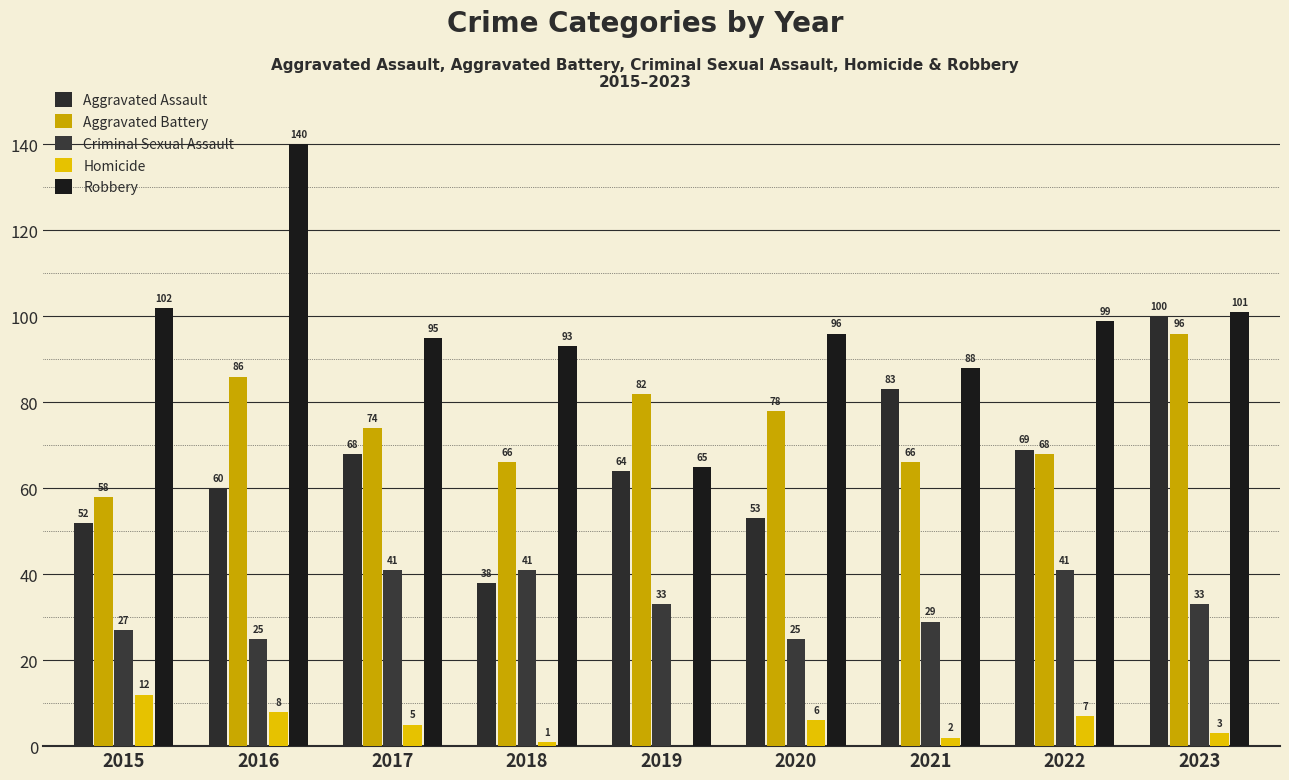

How many categories are shown in the chart?

9